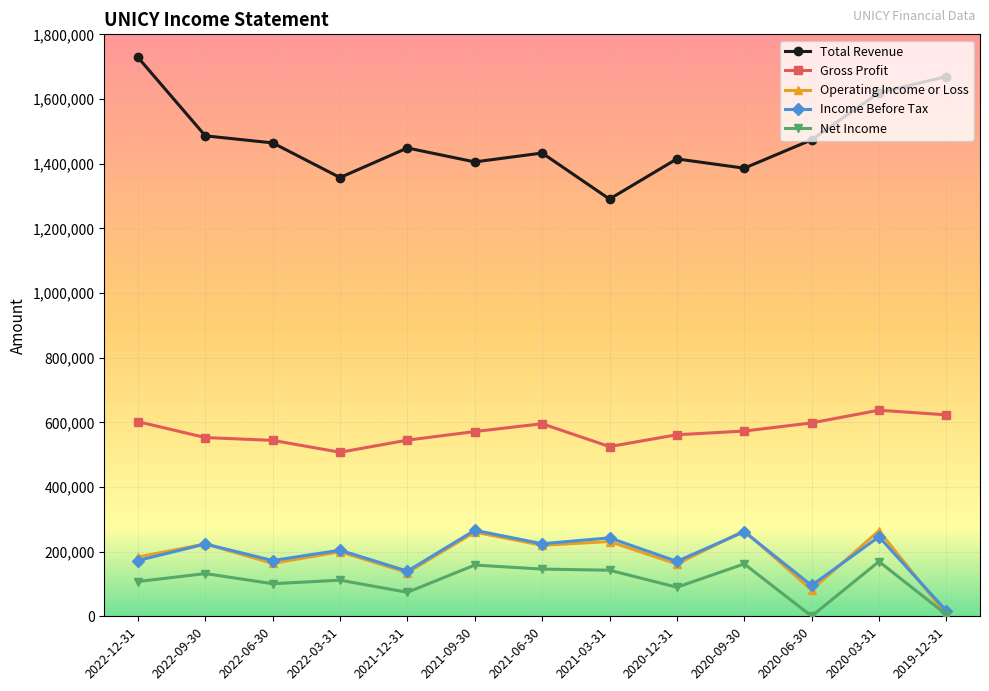

What is the label of the 10th point from the left?

2020-09-30